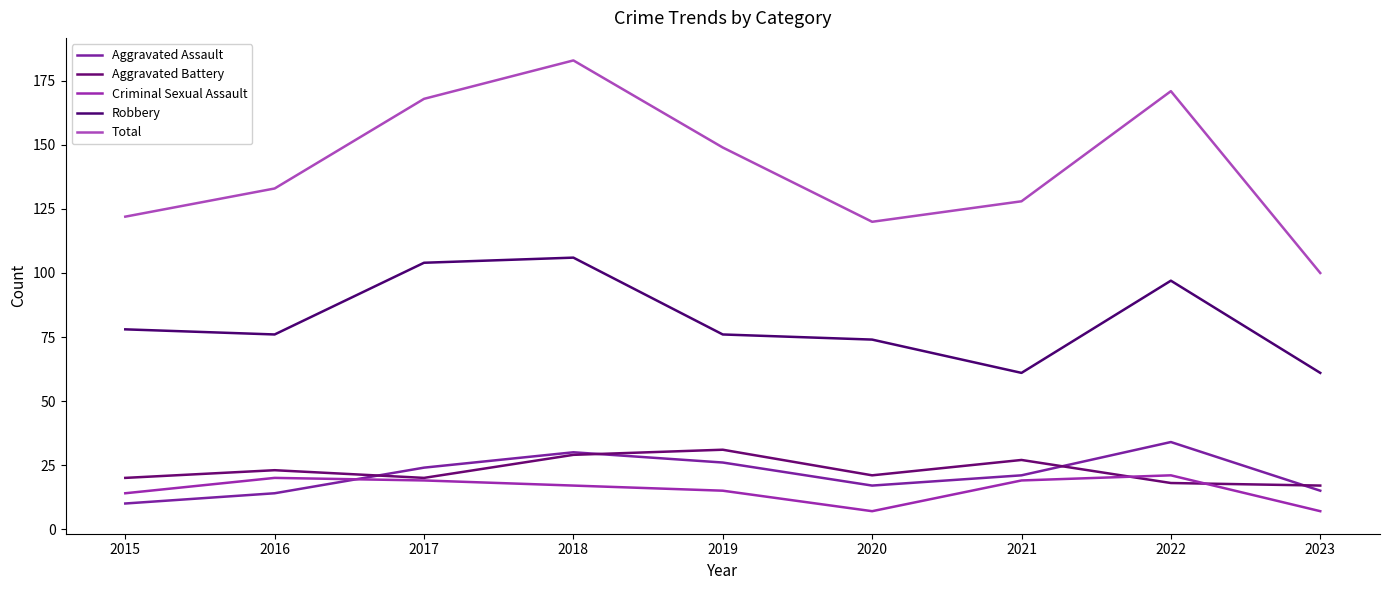

What is the difference between the maximum and minimum values in the Aggravated Assault series?

24